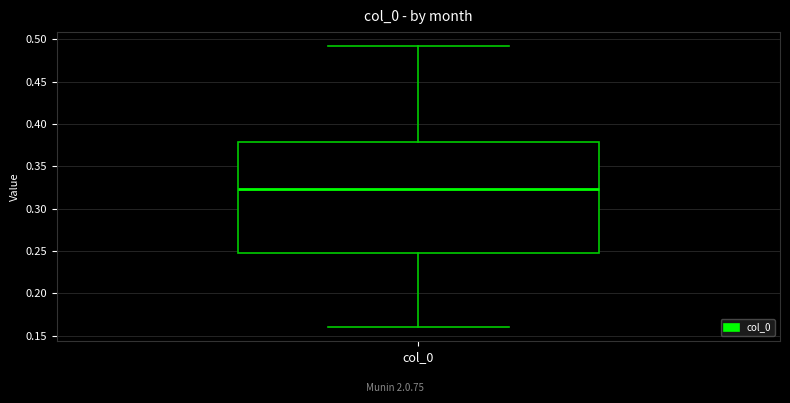

Read this box plot against the y-axis: the position of the median line, the range covered by the box, and the ends of both whiskers. The values are not printed on the chart, so give them approximately, as read against the axis.

median 0.325, box 0.250 to 0.380, whiskers 0.160 to 0.490